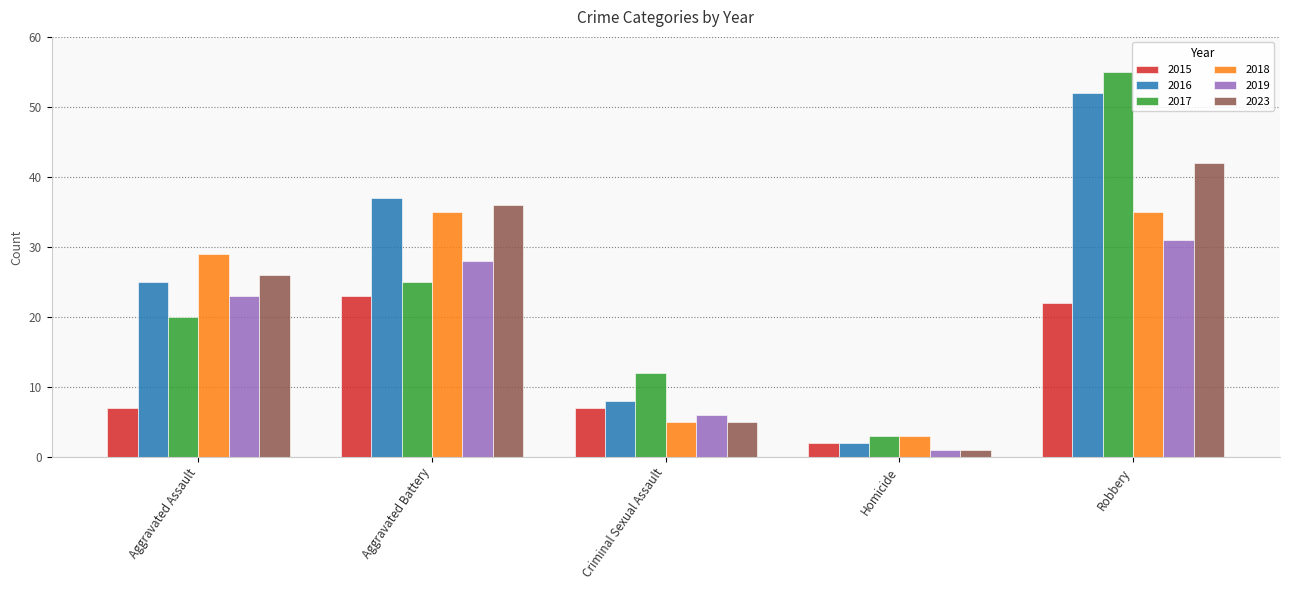

Which label corresponds to the largest value in the chart?

Robbery